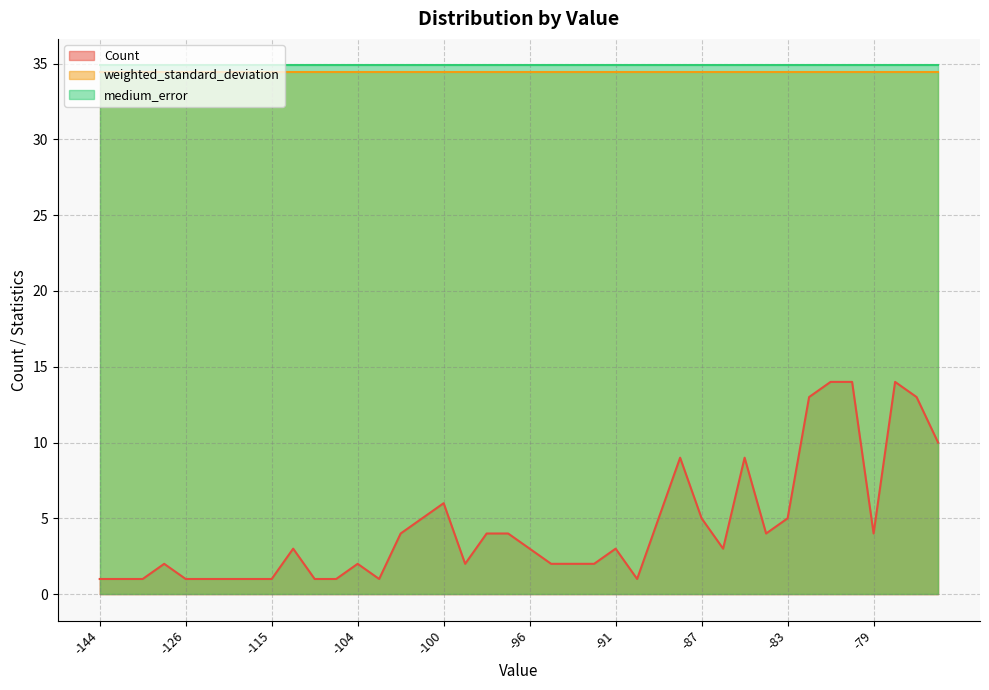

The weighted_standard_deviation series shows 46.6 at -91. True or false?

False